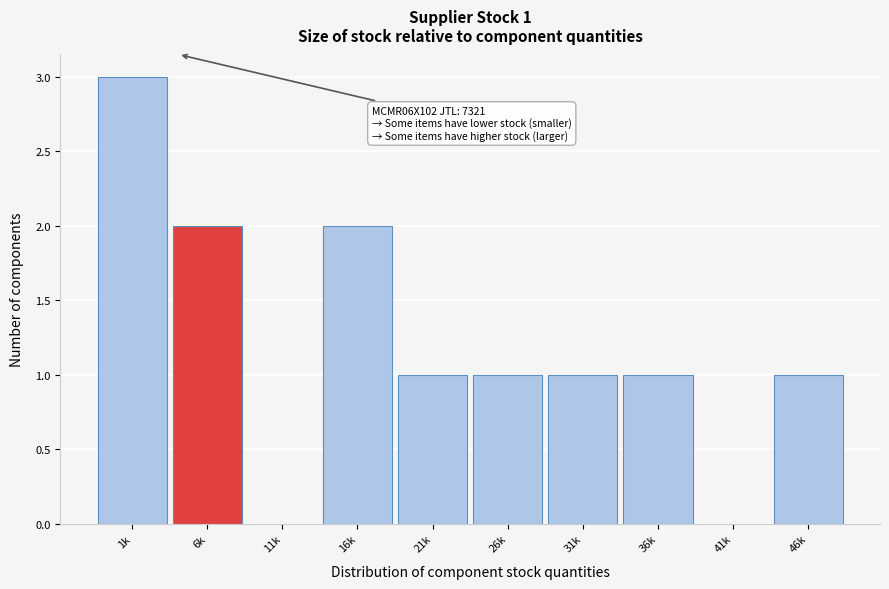

Reading left to right, transcribe all the data shown in this chart.

1k=3	6k=2	11k=0	16k=2	21k=1	26k=1	31k=1	36k=1	41k=0	46k=1